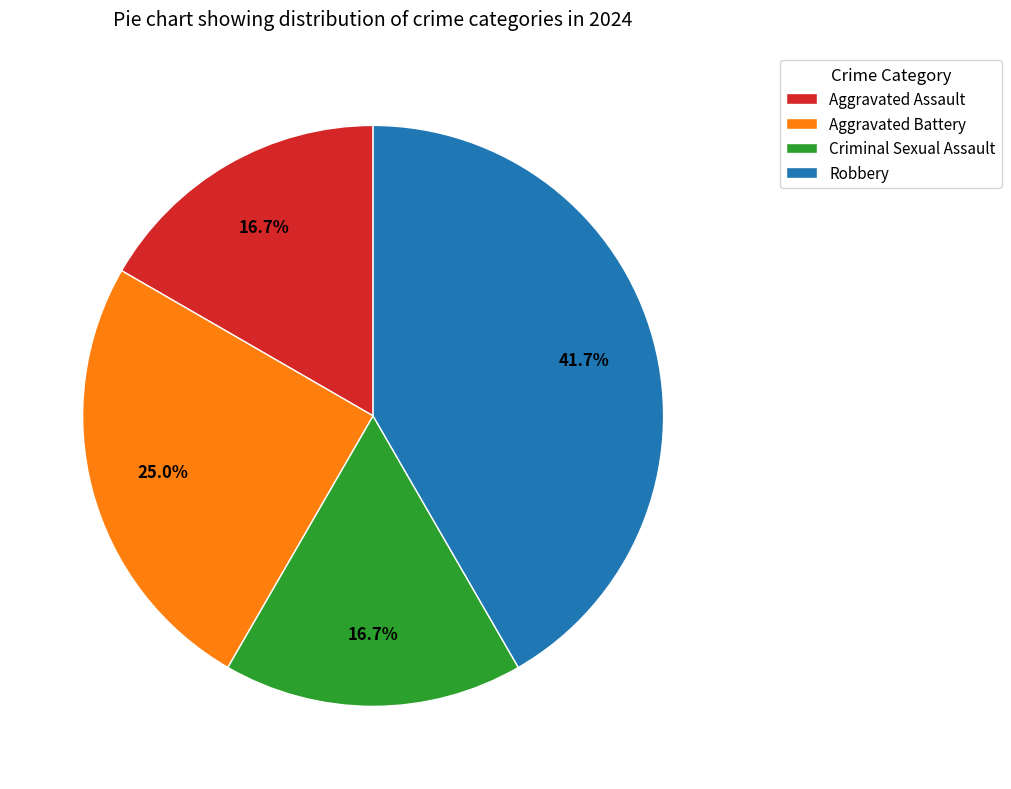

What is the ratio of the value at Criminal Sexual Assault to the value at Aggravated Battery?

0.7